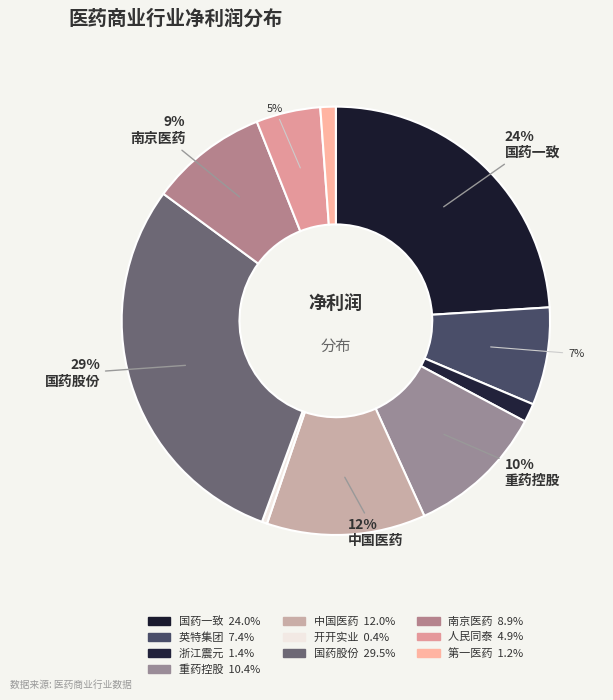

How many slices are in this pie chart?

10